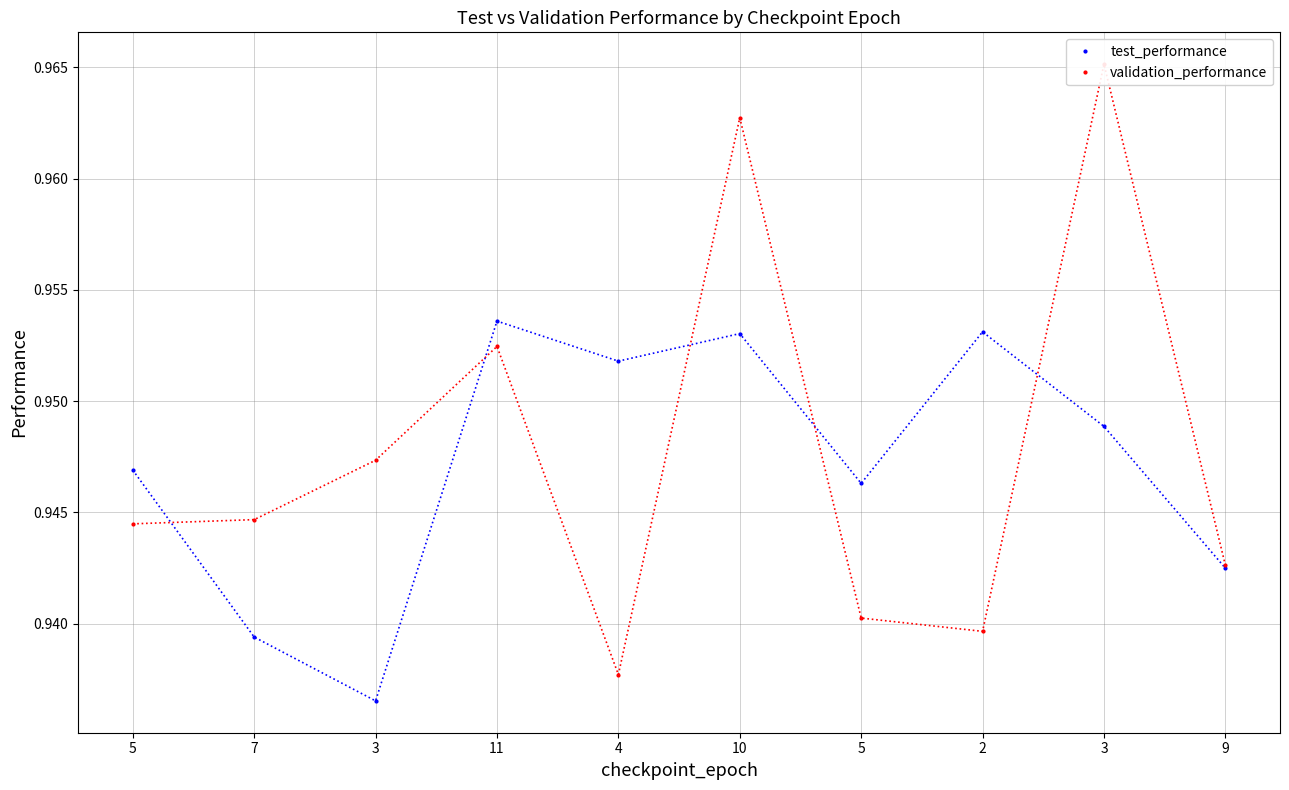

Which category has the lowest value across all series?

3